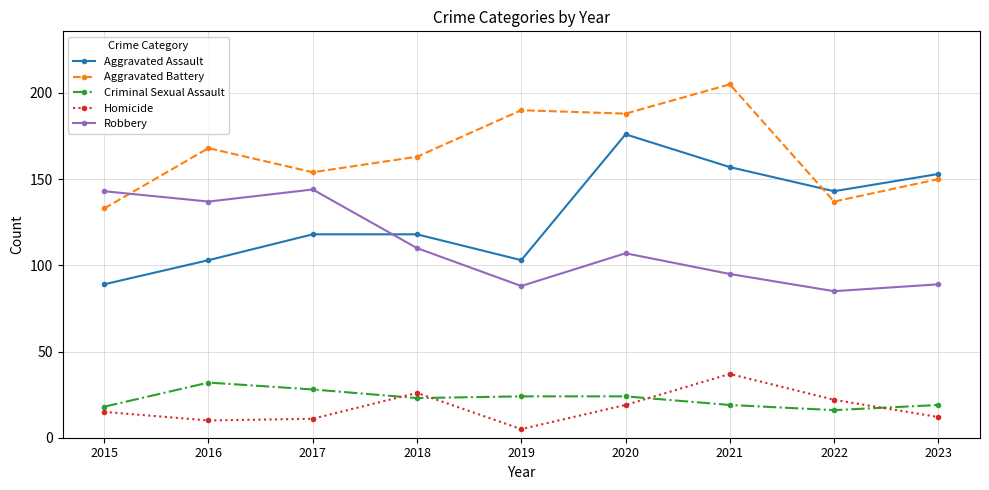

At which category does Aggravated Battery reach its first local valley?

2017